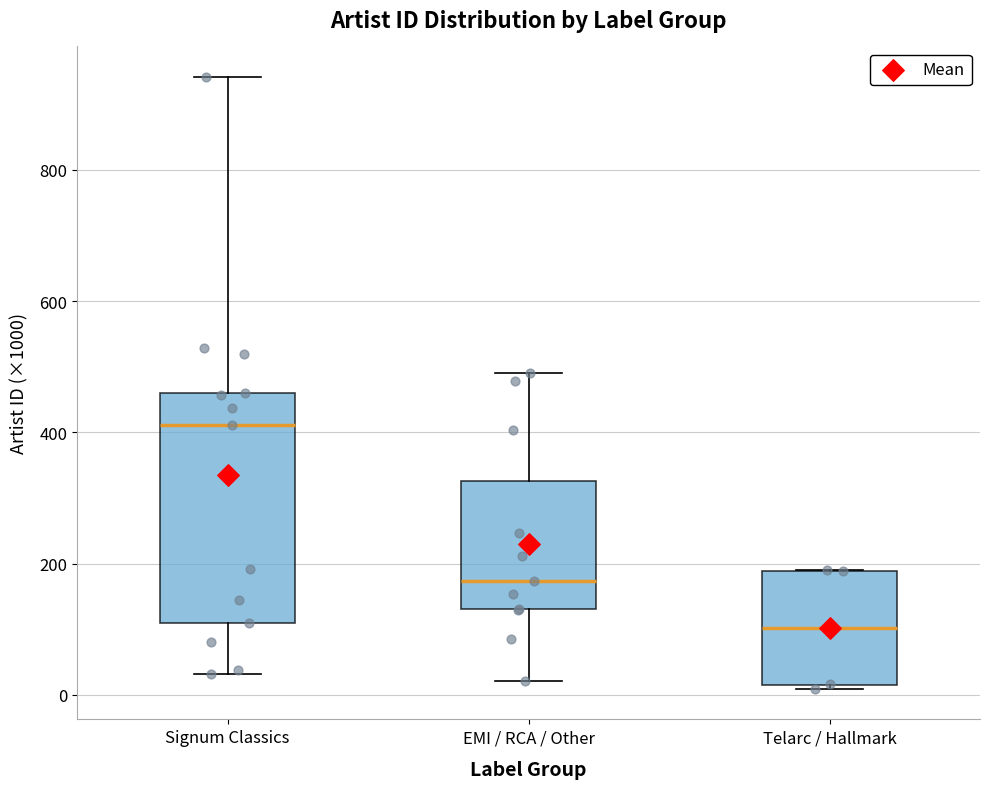

Comparing the boxes themselves (not the whiskers), which one is the tallest?

Signum Classics